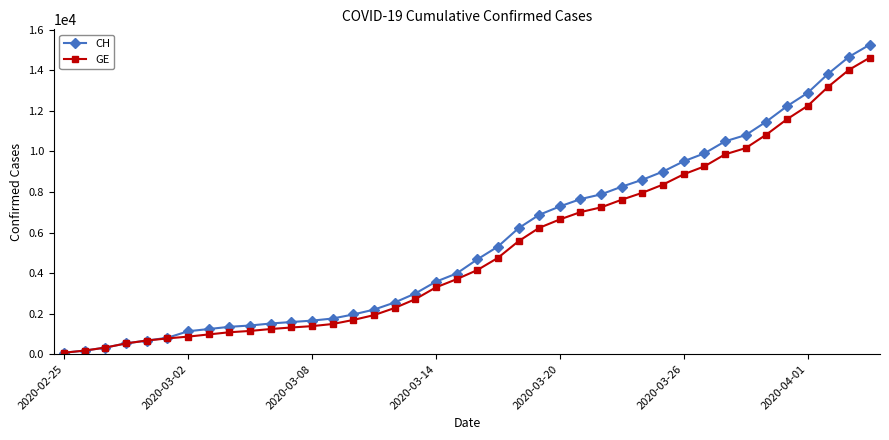

What is the average value of the GE series?

5198